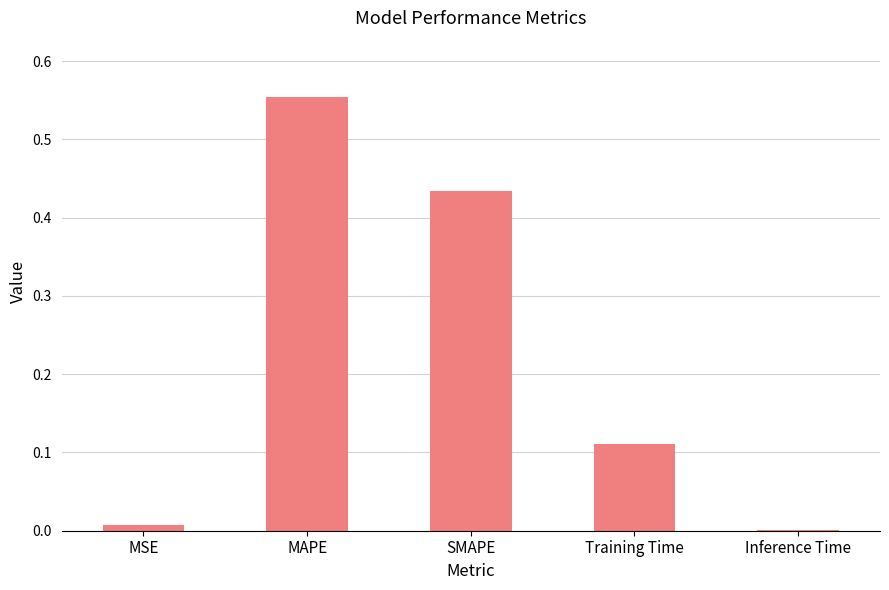

Are the bars horizontal?

No